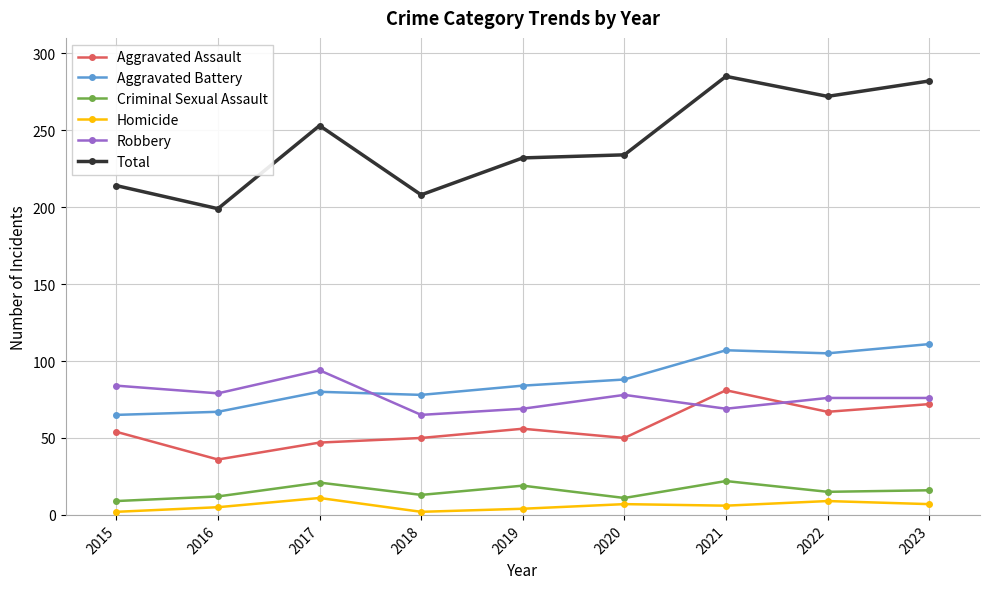

At 2017, list the series in order from smallest to largest.

Homicide, Criminal Sexual Assault, Aggravated Assault, Aggravated Battery, Robbery, Total